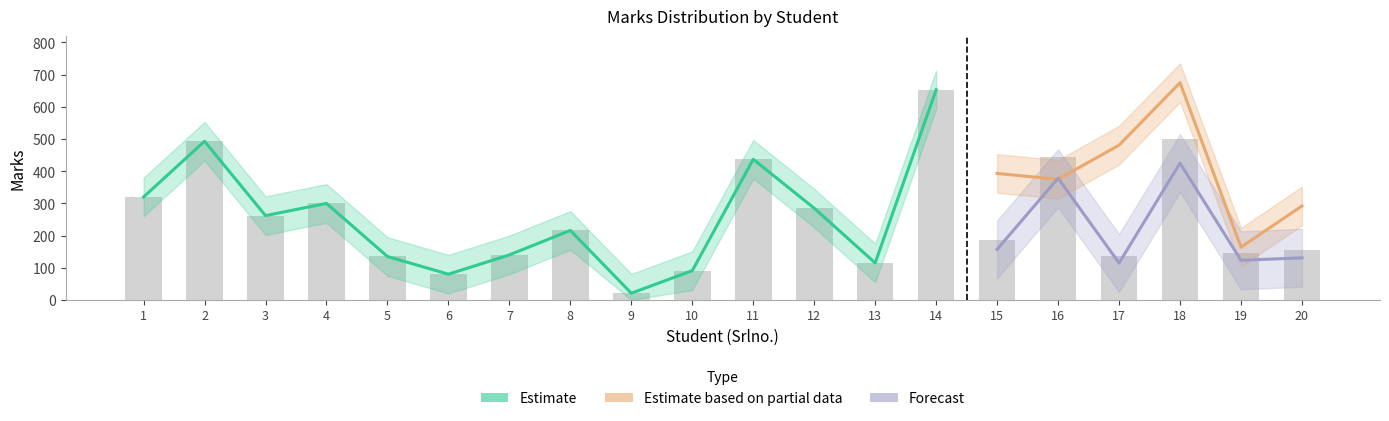

At which category is the sum across all series the highest?

18